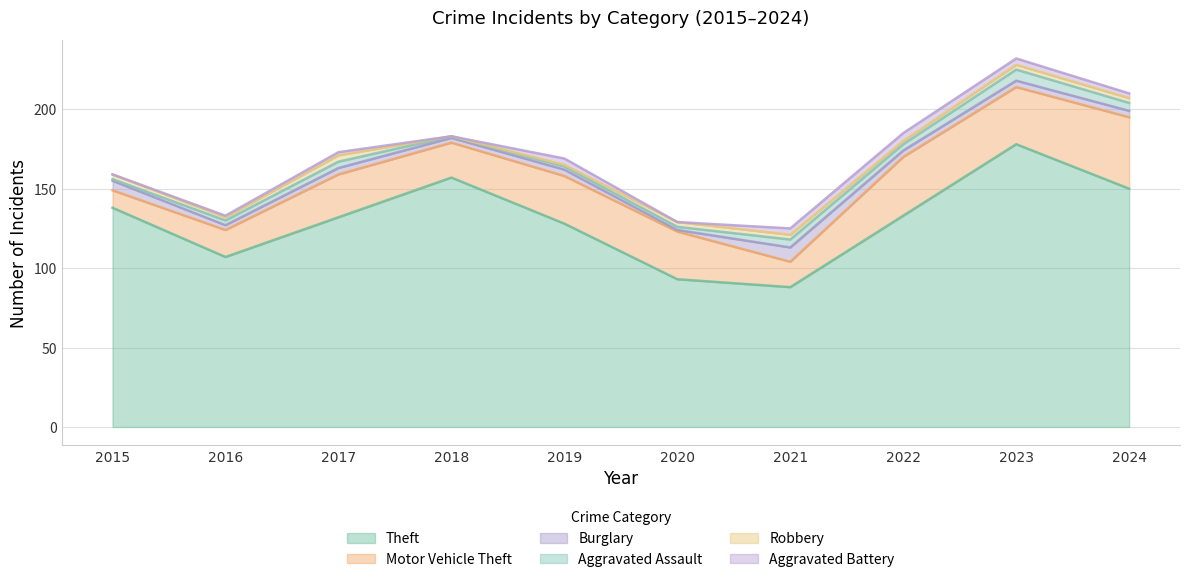

At which label does Motor Vehicle Theft first exceed 30?

2022